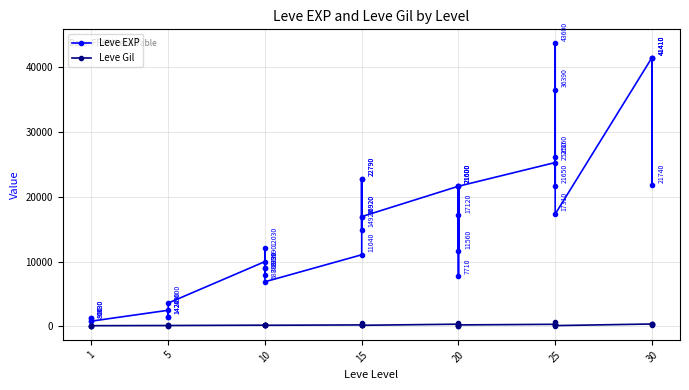

What is the sum of all Leve Gil values?

8539